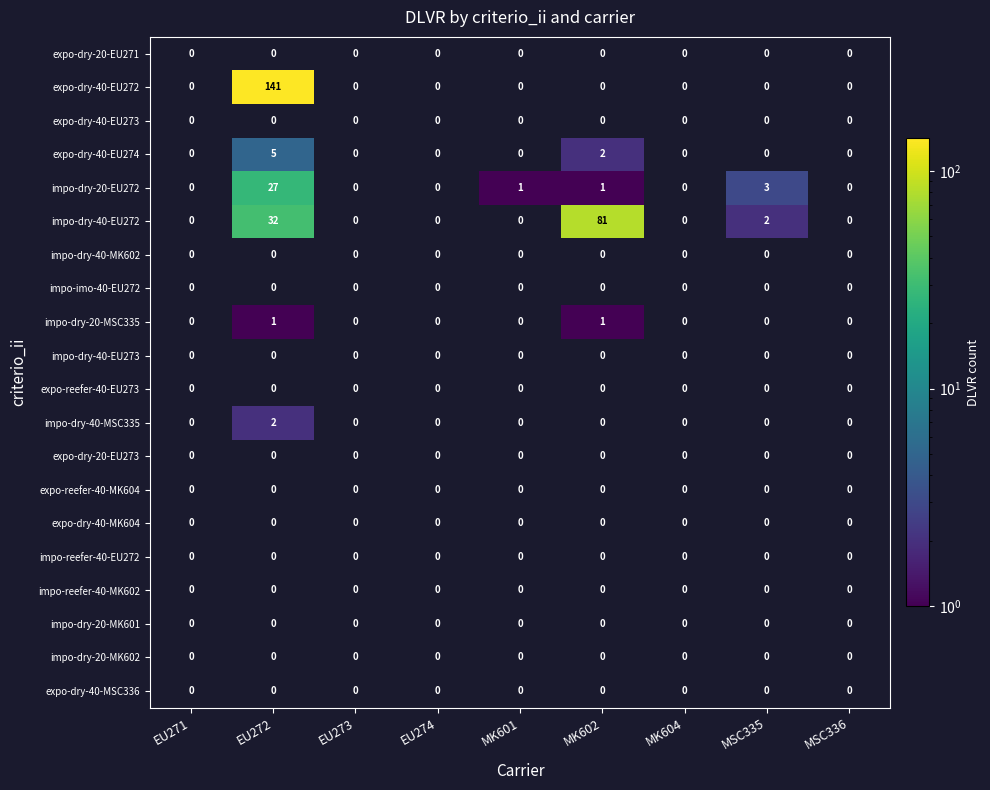

How many values in impo-dry-40-MSC335 are above zero?

1